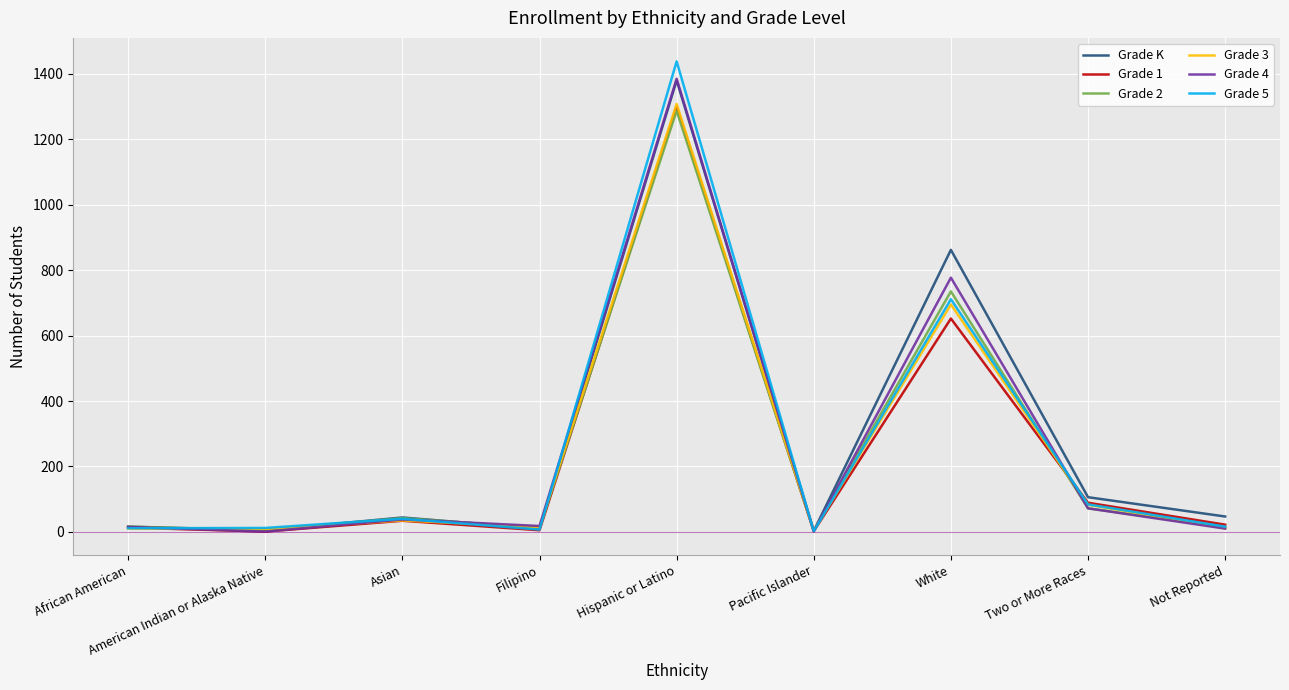

Which series has the largest range (max minus min)?

Grade 5